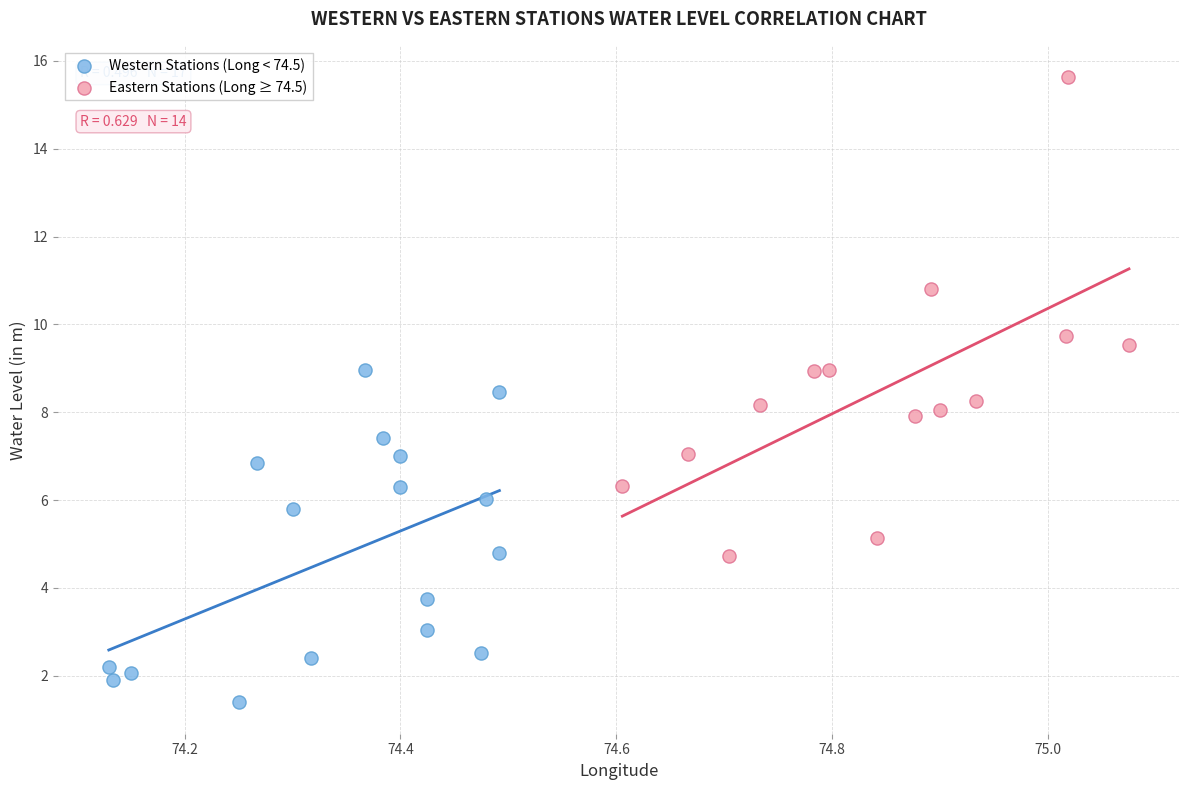

Which series contains the lowest Y value?

Western Stations (Long < 74.5)